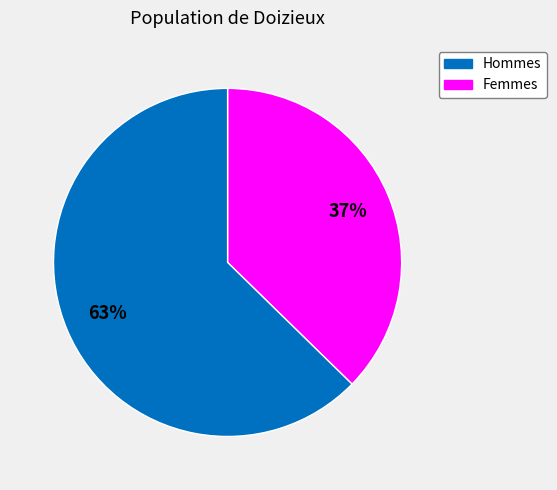

Is there any slice that represents more than half of the pie?

Yes